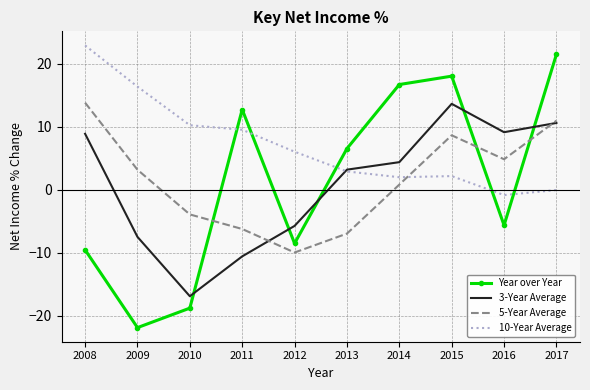

True or false: Year over Year has more than 1 interior local peaks.

True